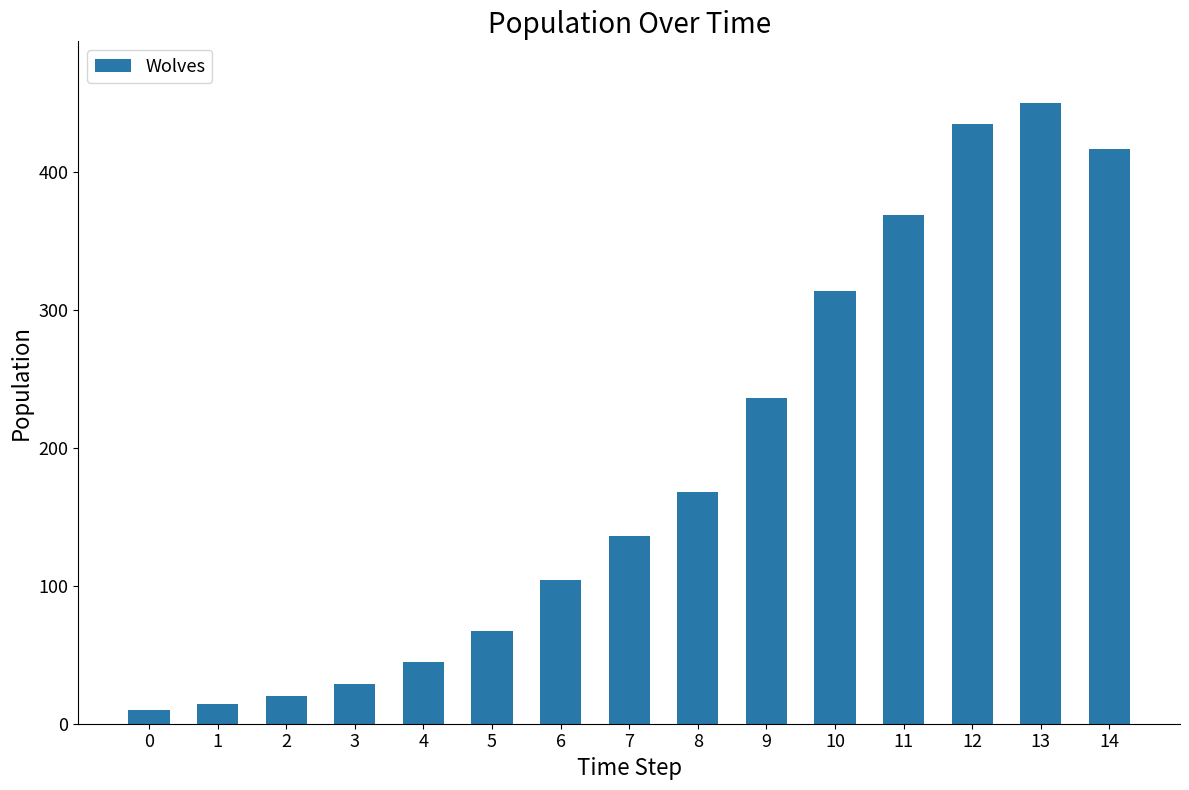

Reading left to right, extract all data points from this chart.

10	14	20	29	45	67	104	136	168	236	314	369	435	450	417